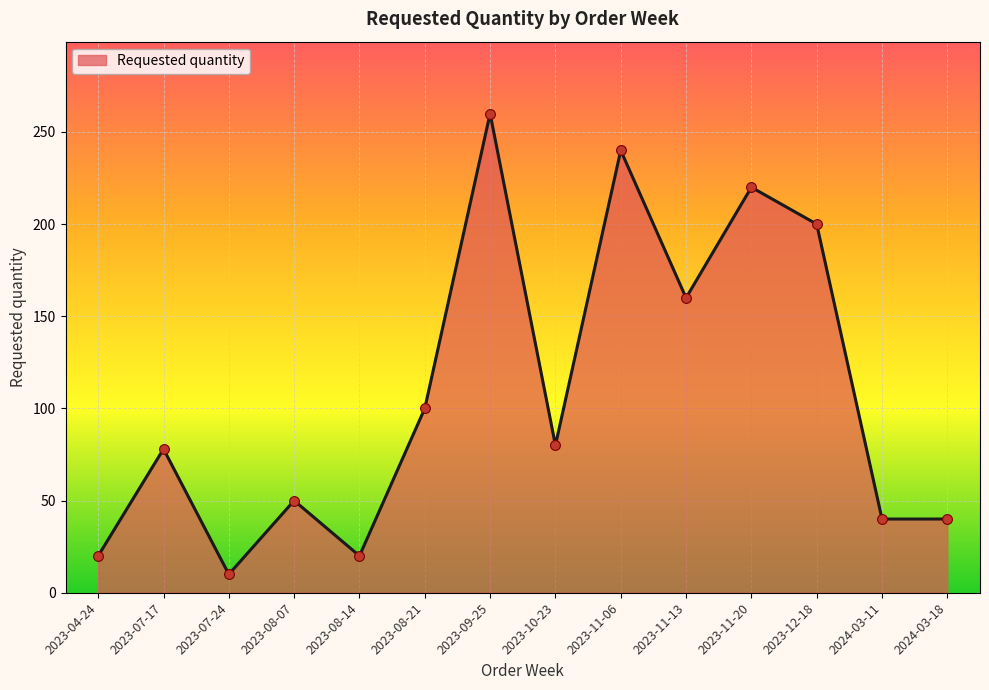

Between 2023-11-06 and 2023-11-13, which is larger?

2023-11-06